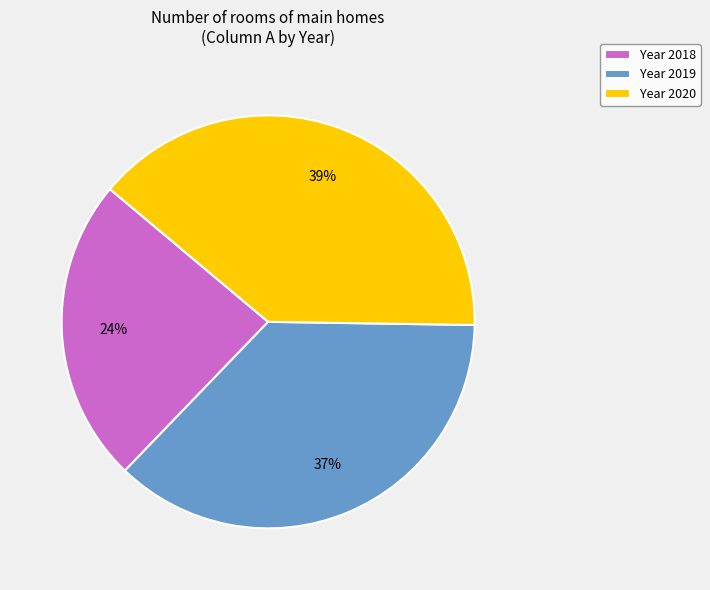

Combined, do Year 2020 and Year 2018 account for over 50%?

Yes